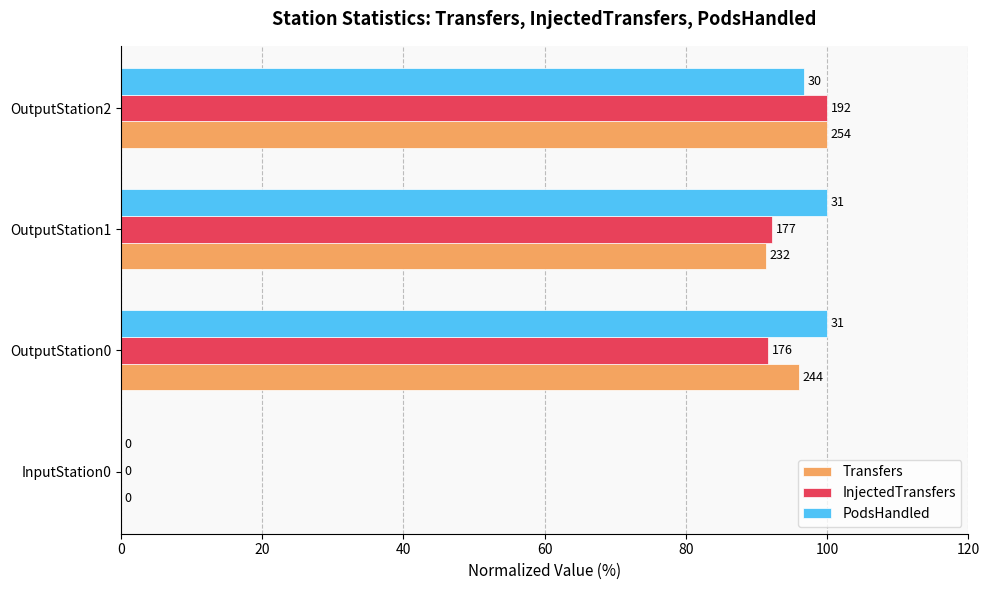

What are all the series names shown in the legend?

Transfers, InjectedTransfers, PodsHandled